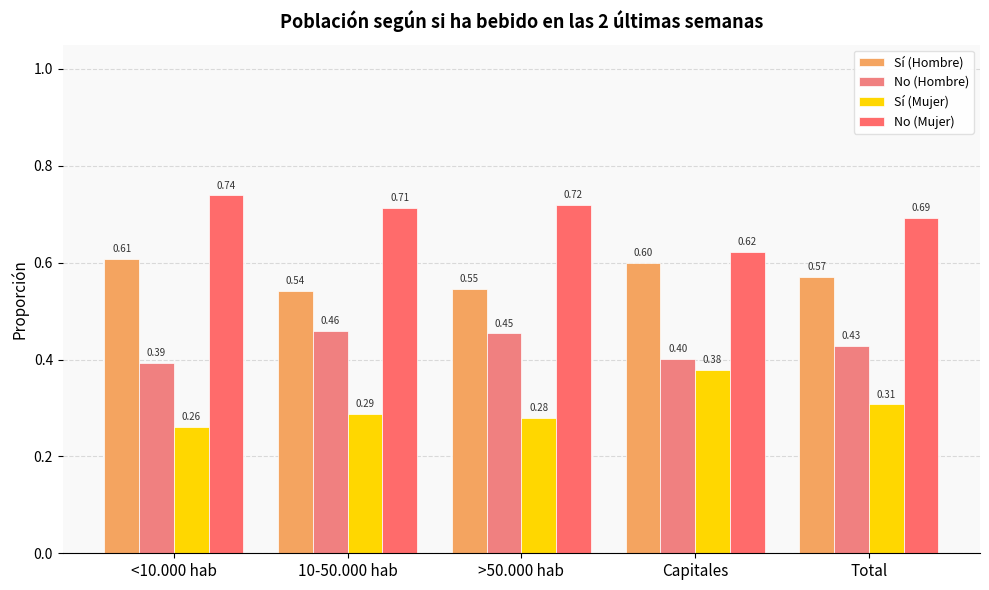

True or false: No (Hombre) has a value of 0.7 at Capitales.

False